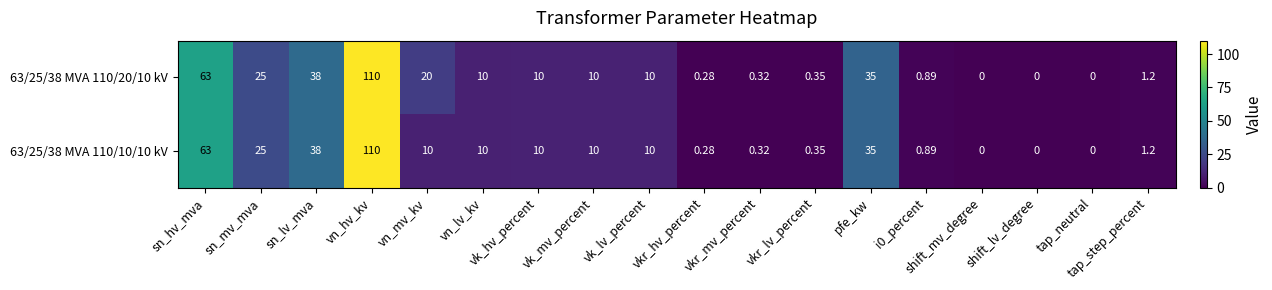

At which label does 63/25/38 MVA 110/20/10 kV reach its peak?

vn_hv_kv